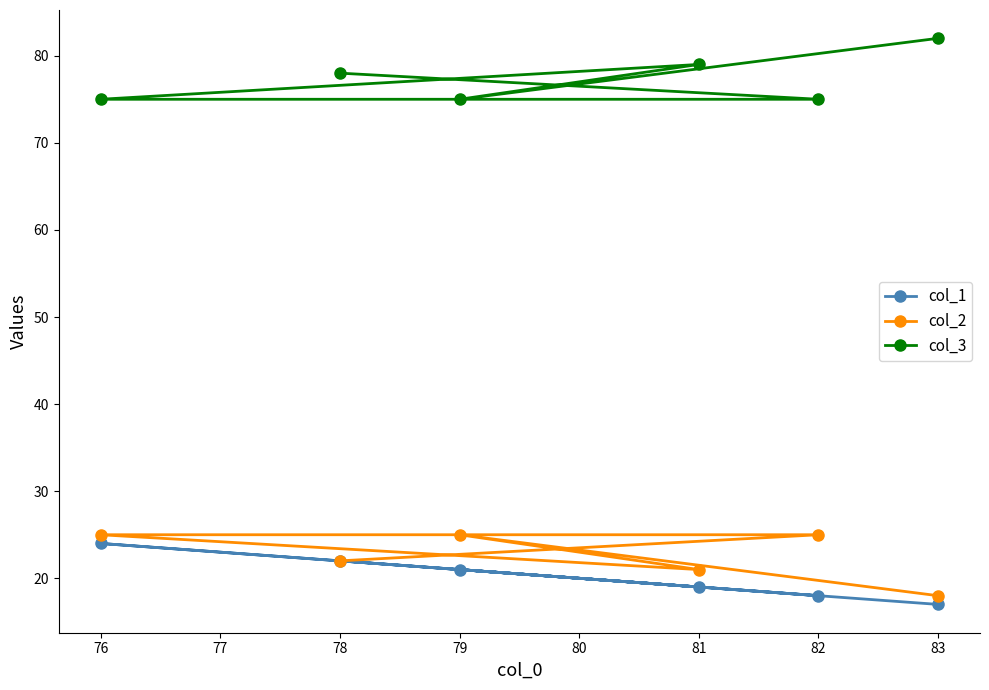

Where is the first local maximum for col_2?

79